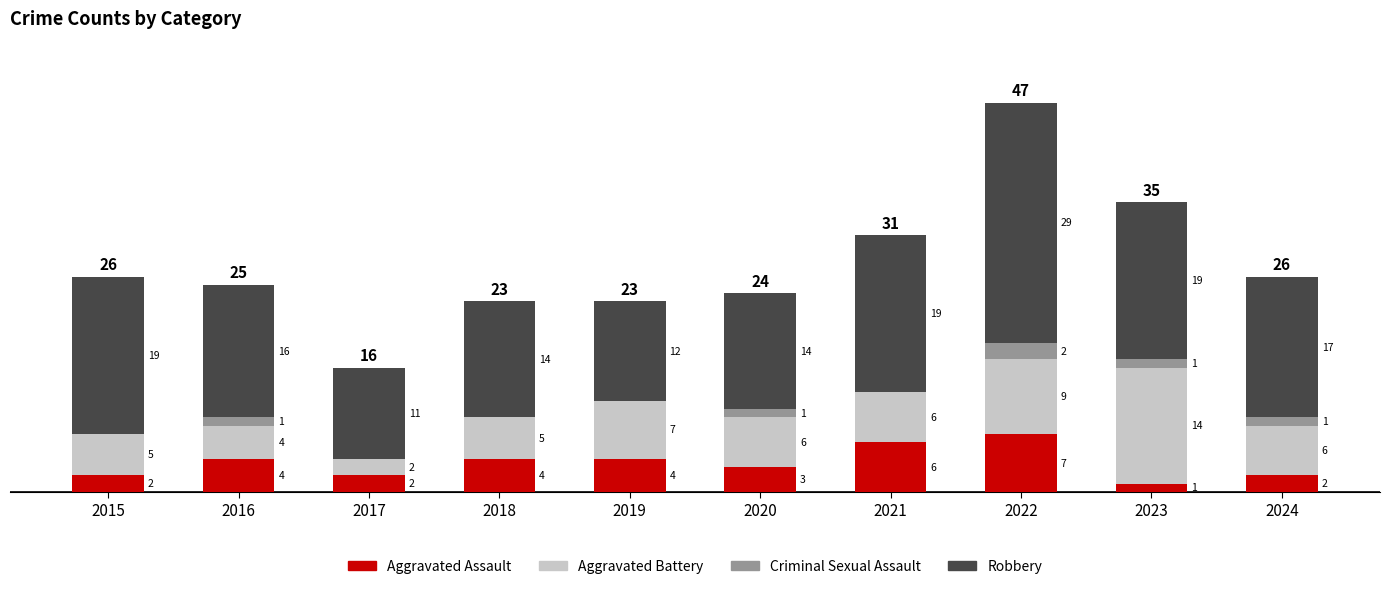

What is the sum of all Aggravated Assault values?

35